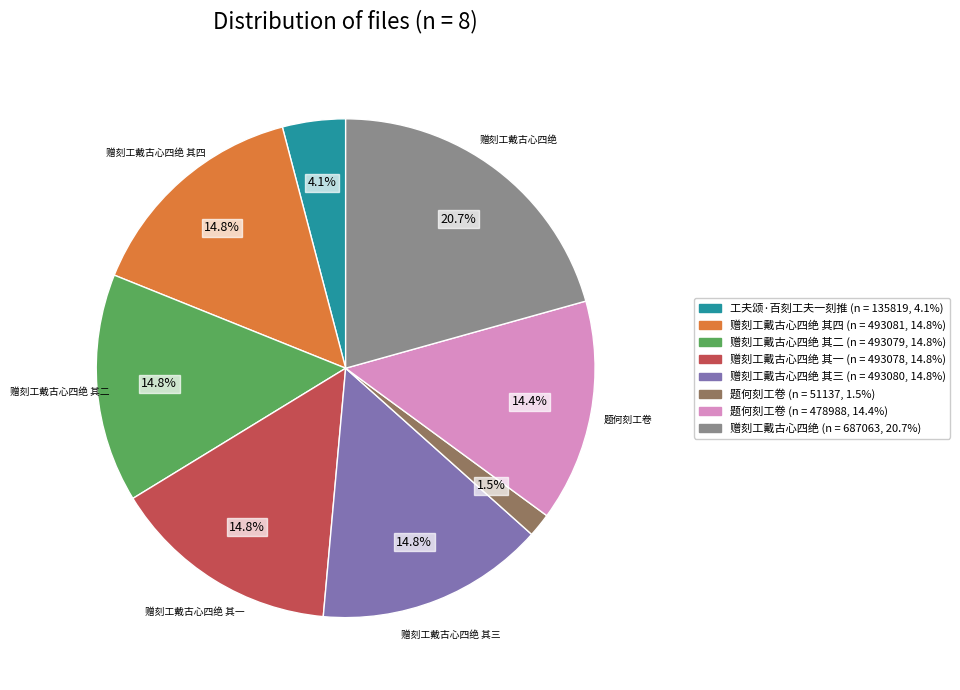

Is there any slice that represents more than half of the pie?

No